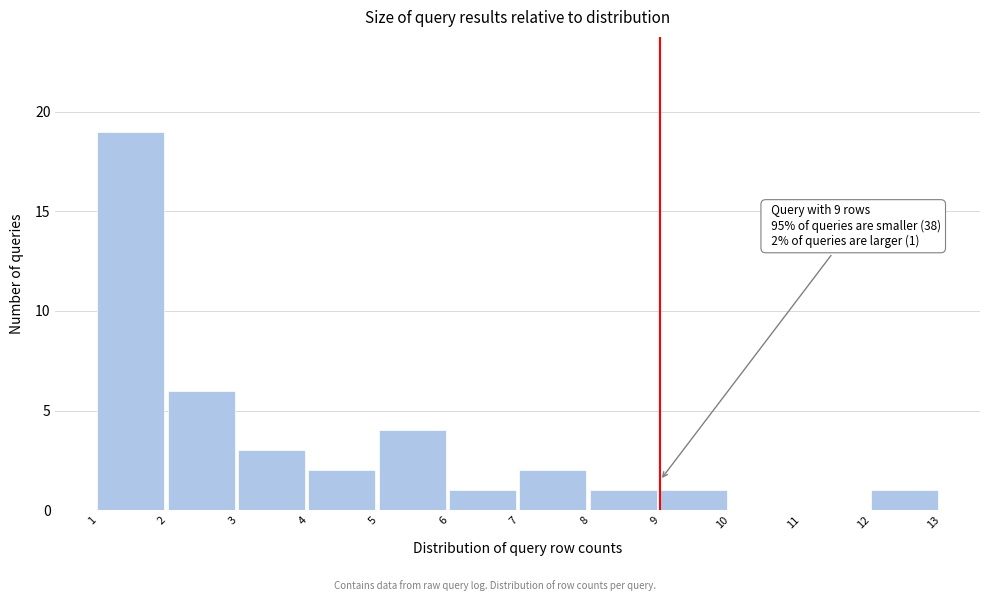

Which range on the x-axis has the tallest bar?

1 to 2